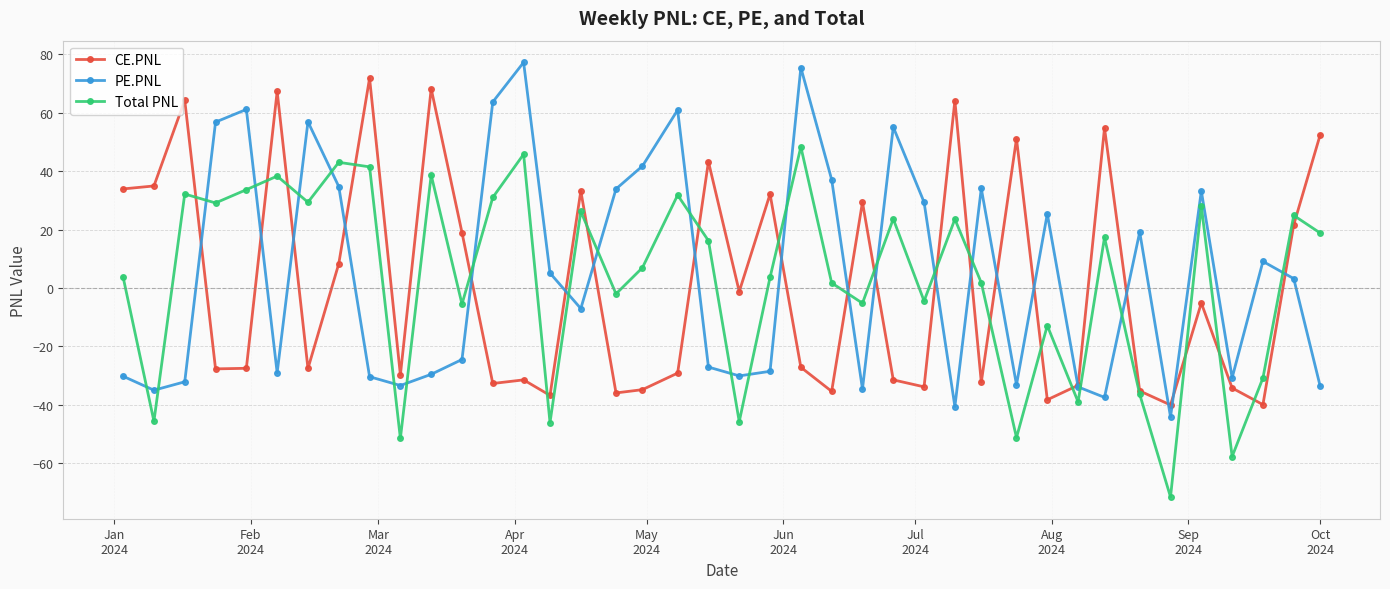

What is the value of the CE.PNL point at the 23rd from the left?

-27.1